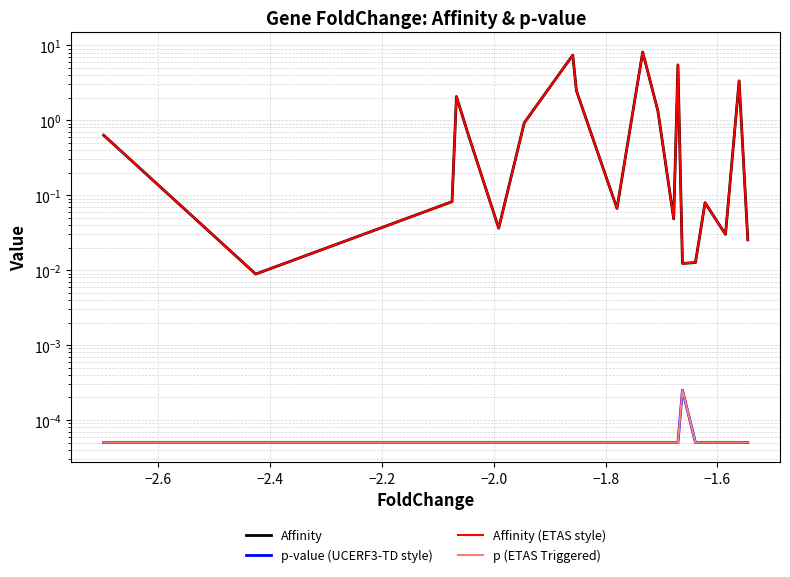

At −2.6, list the series in order from smallest to largest.

p-value (UCERF3-TD style), p (ETAS Triggered), Affinity, Affinity (ETAS style)